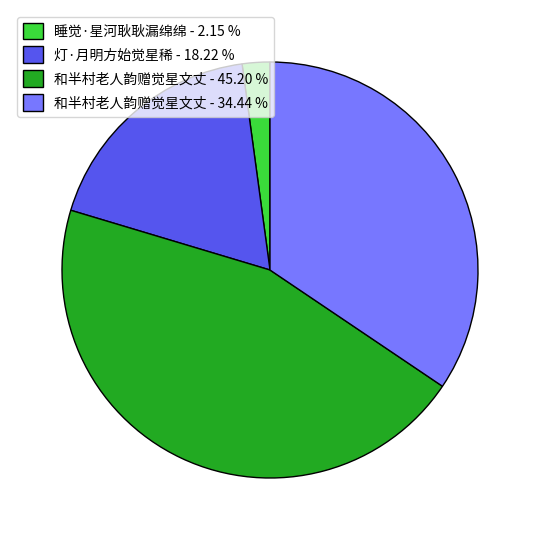

Which has a higher value, 和半村老人韵赠觉星文丈 - 34.44 % or 睡觉·星河耿耿漏绵绵 - 2.15 %?

和半村老人韵赠觉星文丈 - 34.44 %